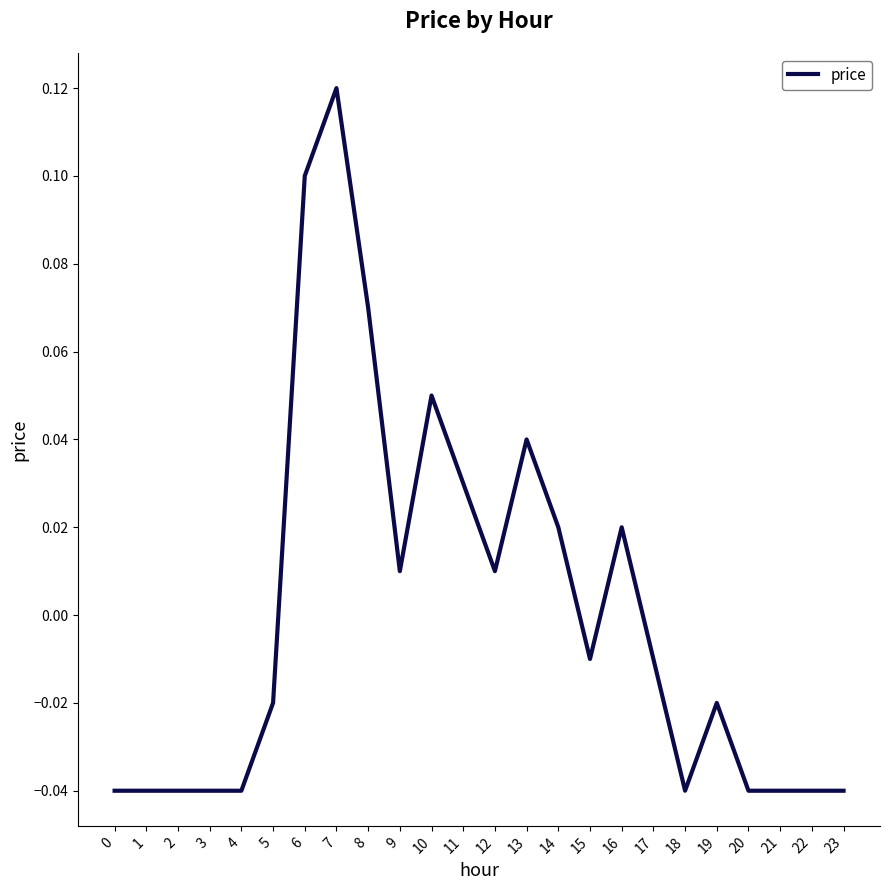

What is the change in value from 4 to 14?

+0.1